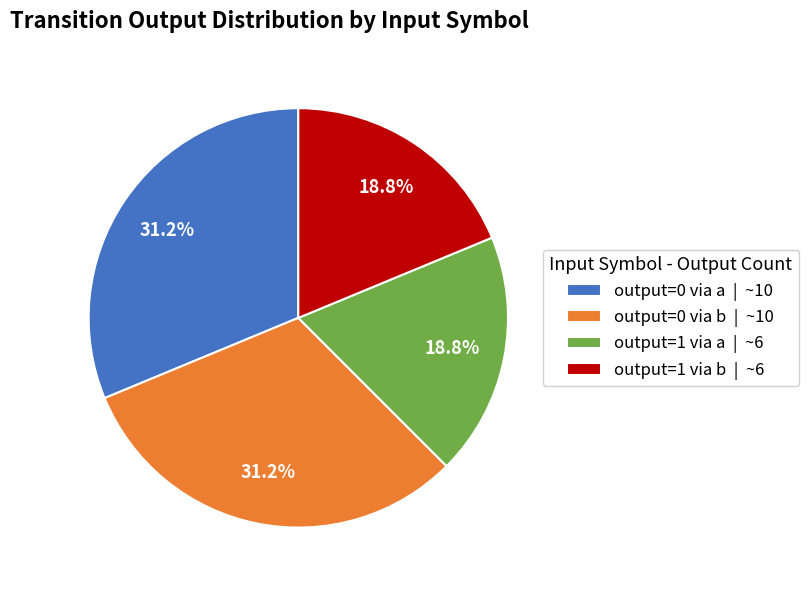

To the nearest percent, what is the average slice percentage?

25%